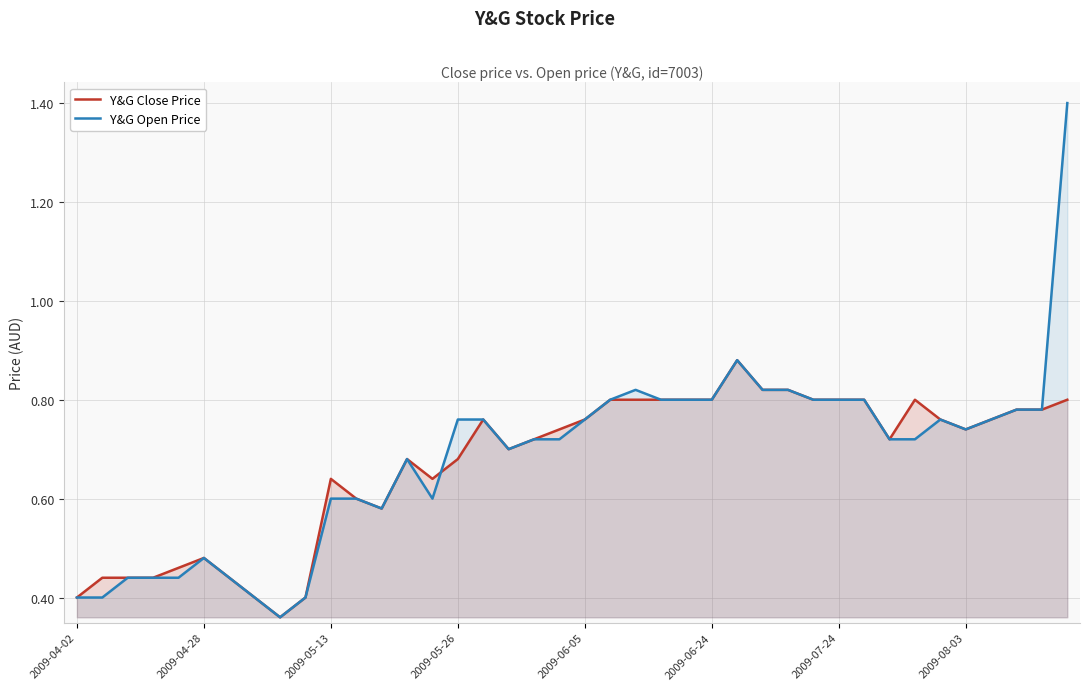

How many Y&G Close Price values are between 0 and 1?

40